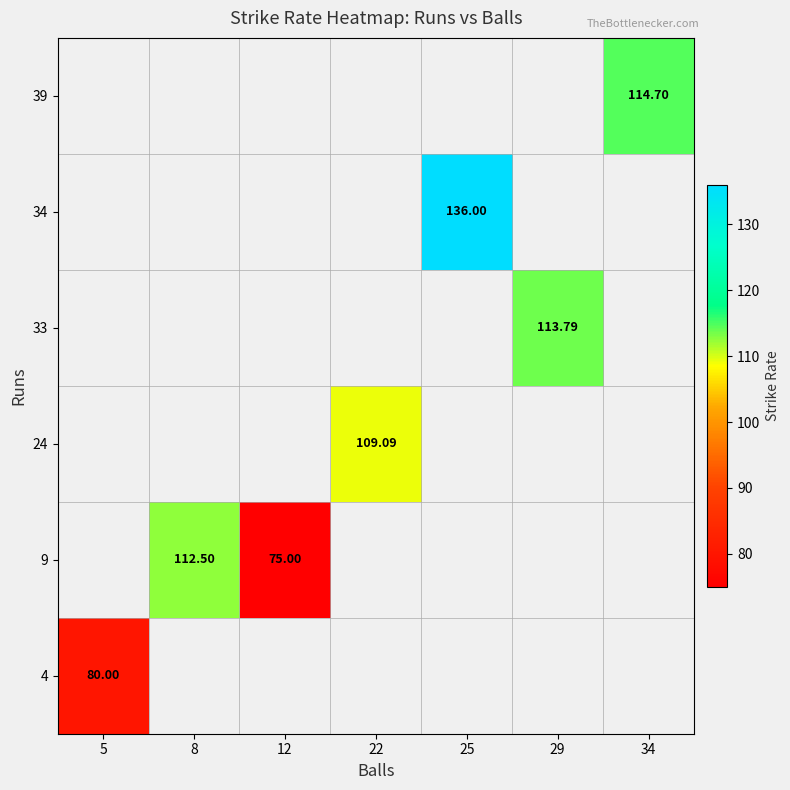

Which has a higher value, 5 or 29?

29